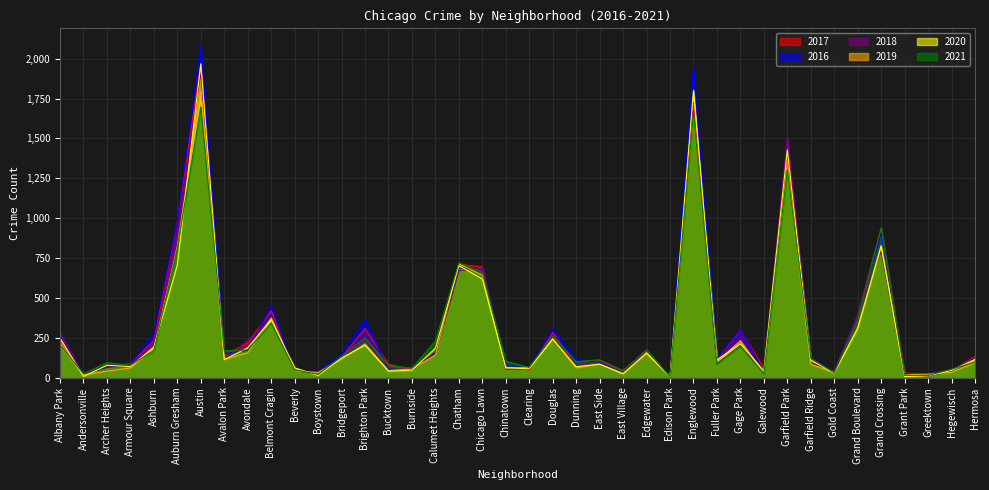

Reading left to right, extract all data points from this chart.

2017: 234	17	69	88	233	978	1971	143	218	420	47	33	128	308	85	50	162	711	695	63	49	284	72	108	46	166	12	1727	110	301	58	1401	118	31	392	936	30	20	43	133
2016: 282	20	65	83	276	983	2086	151	172	451	40	39	146	363	55	49	157	687	690	84	54	308	117	97	32	162	12	1948	118	304	42	1449	126	33	384	908	26	11	42	124
2018: 281	18	69	69	218	898	1911	115	233	368	41	34	129	239	47	60	145	670	691	52	55	246	74	105	26	164	9	1671	87	204	41	1508	93	43	388	795	15	24	49	117
2019: 199	18	41	61	180	826	1792	114	156	375	42	33	115	212	45	55	142	714	643	61	64	245	61	85	27	150	8	1654	101	232	28	1317	83	32	301	820	18	22	34	93
2020: 246	8	78	70	193	707	1967	113	188	365	62	14	124	204	41	47	185	703	619	63	56	242	69	85	24	157	5	1802	112	212	43	1429	110	28	313	828	7	12	46	115
2021: 203	25	94	79	170	811	1698	168	174	344	50	21	134	251	77	60	231	721	662	103	65	263	101	113	43	175	6	1662	89	198	25	1303	123	31	362	942	15	14	54	97